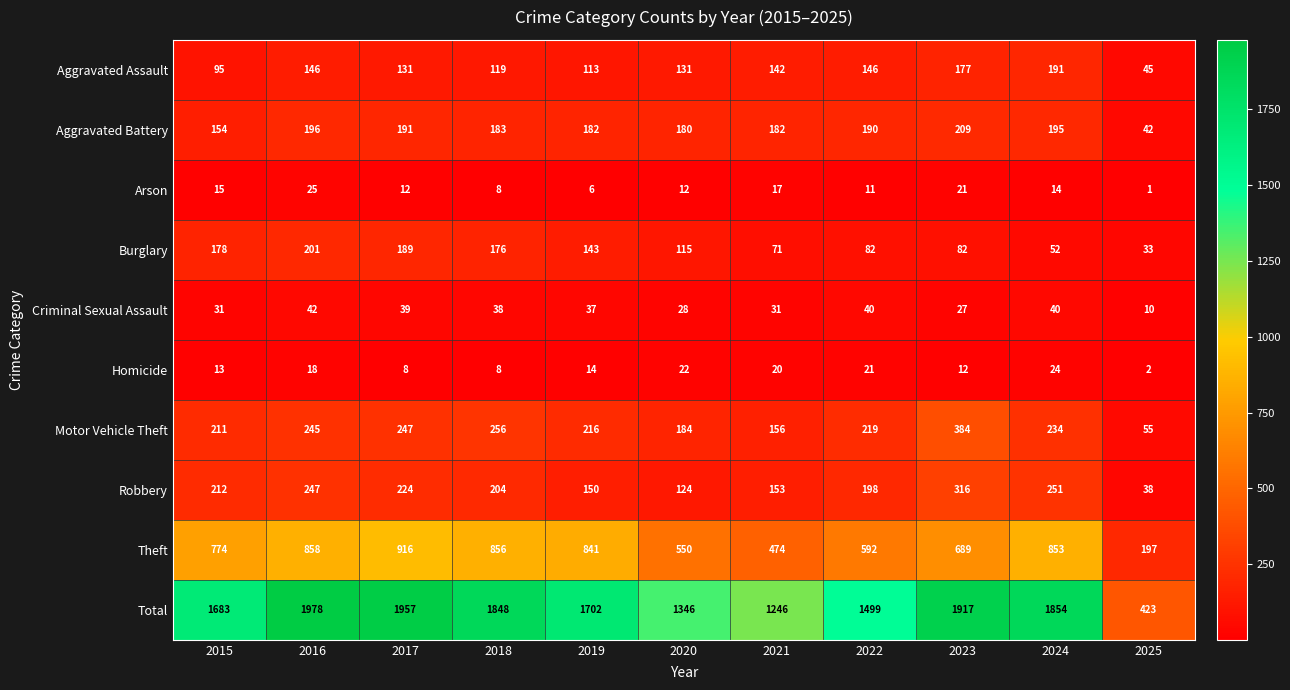

At which label does Aggravated Assault first exceed 131?

2016